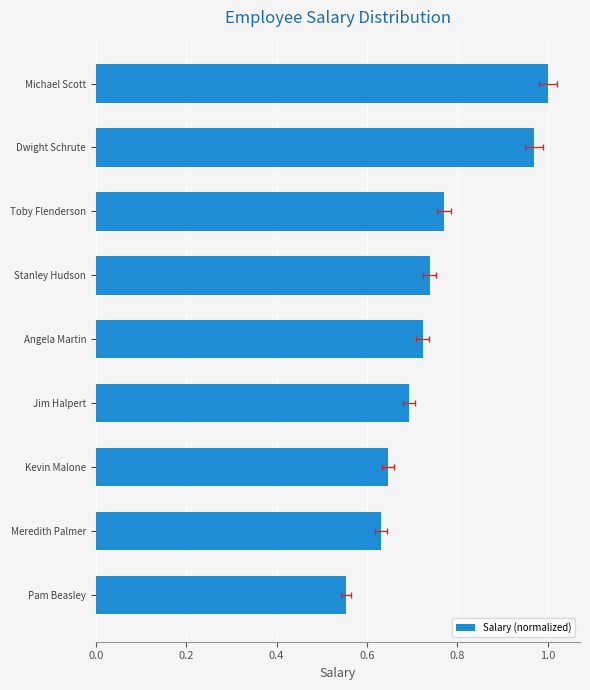

Are the bars grouped side by side (vs. stacked)?

No